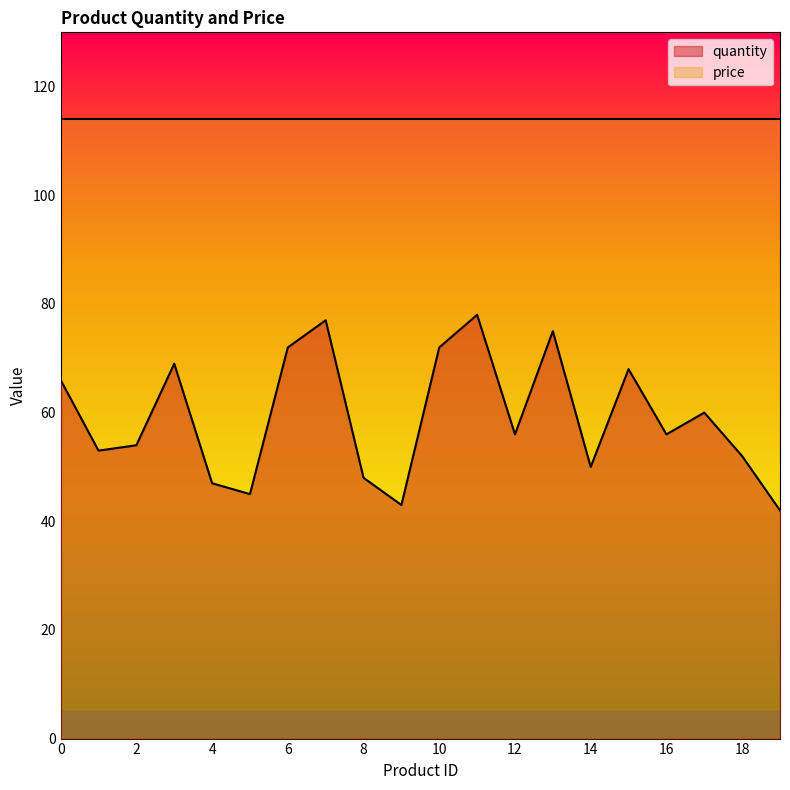

What is the value of the 2nd point from the left?

53